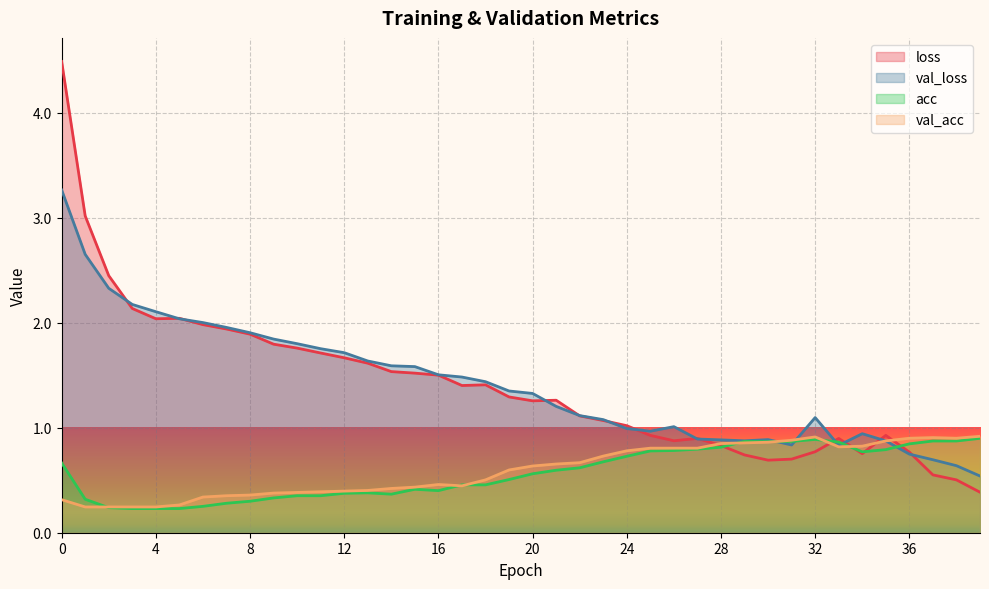

What is the spread (max minus min) of values at 16?

1.1